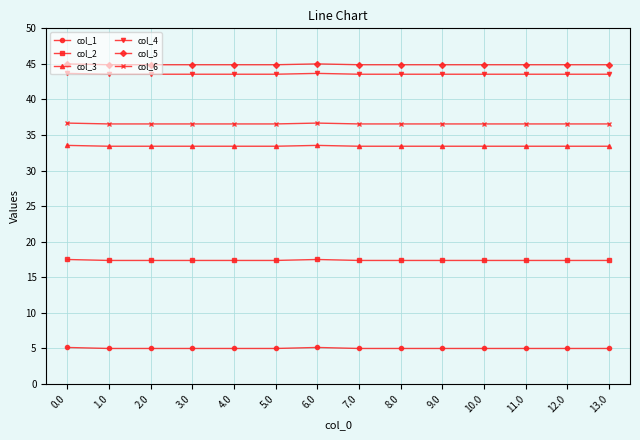

The col_4 series shows 43.5 at 5.0. True or false?

True